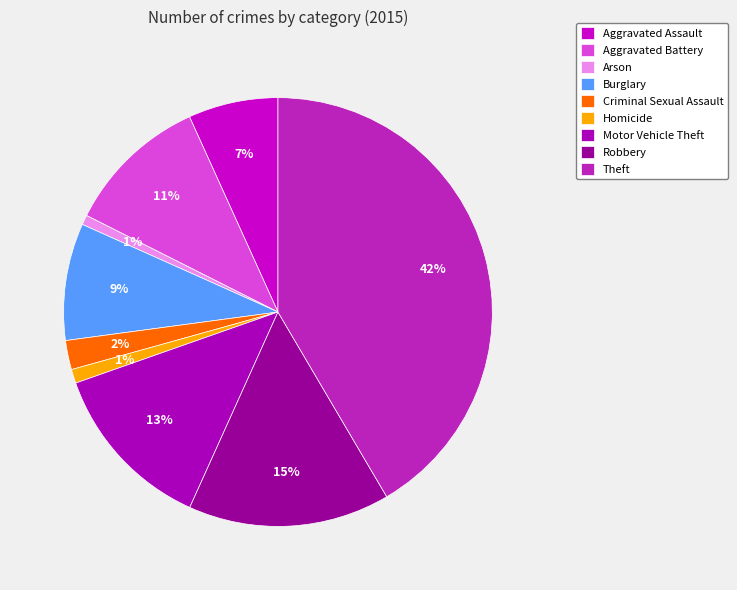

Is it true that Theft is 47% of the pie?

False